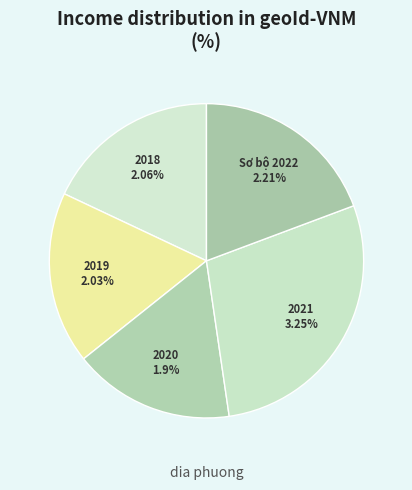

What portion of the pie excludes 2020?

83.4%